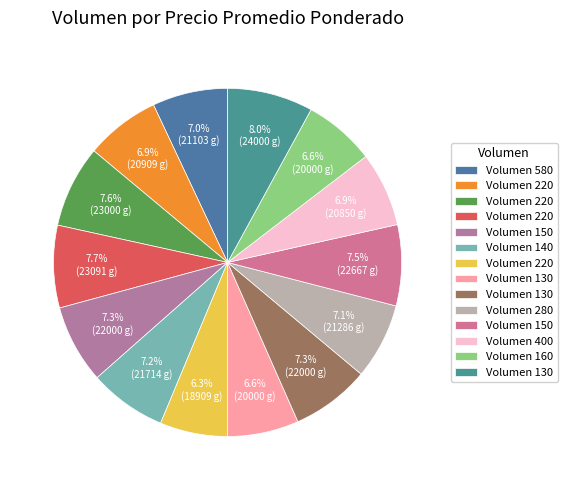

How many slices are in this pie chart?

14